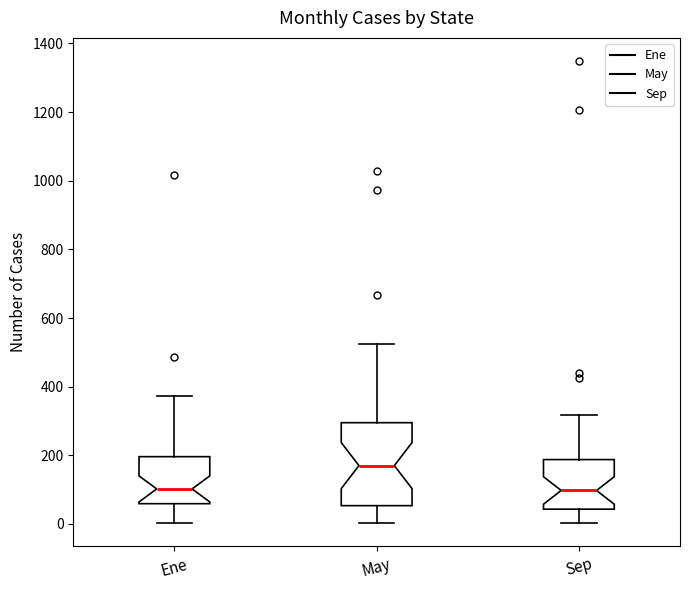

Reading left to right, transcribe this box plot: for each box, give where its median line is, the range the box spans, and where its two whiskers end, as read against the y-axis. The values are not printed on the chart, so give them approximately, as read against the axis.

Ene: median 100, box 60 to 200, whiskers 0 to 380
May: median 180, box 60 to 300, whiskers 0 to 520
Sep: median 100, box 40 to 180, whiskers 0 to 320